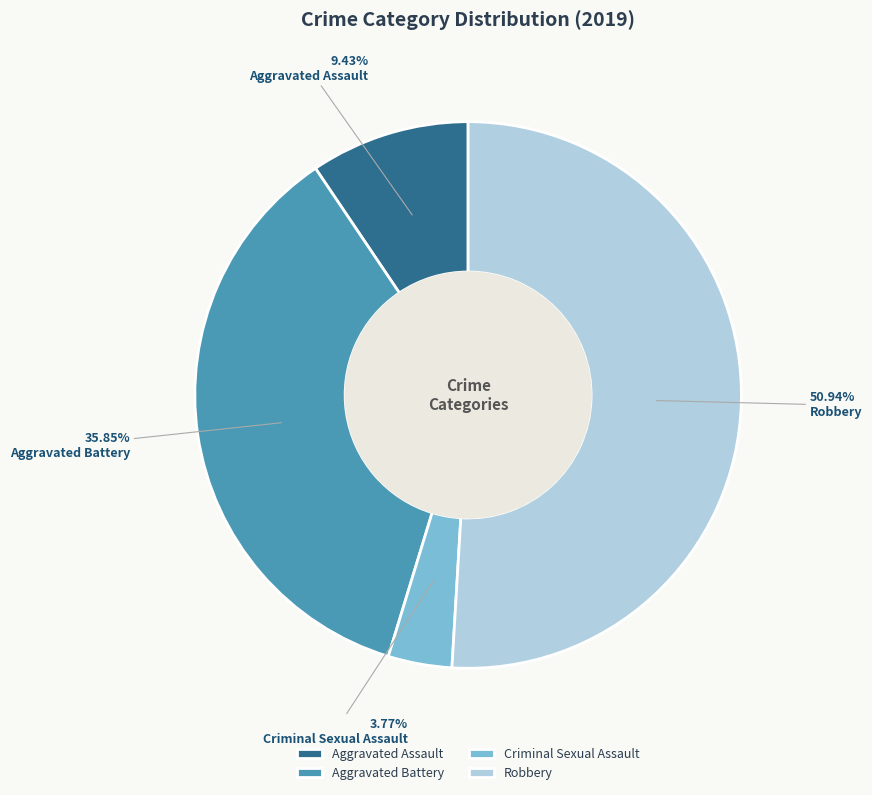

Which slice is the largest?

Robbery